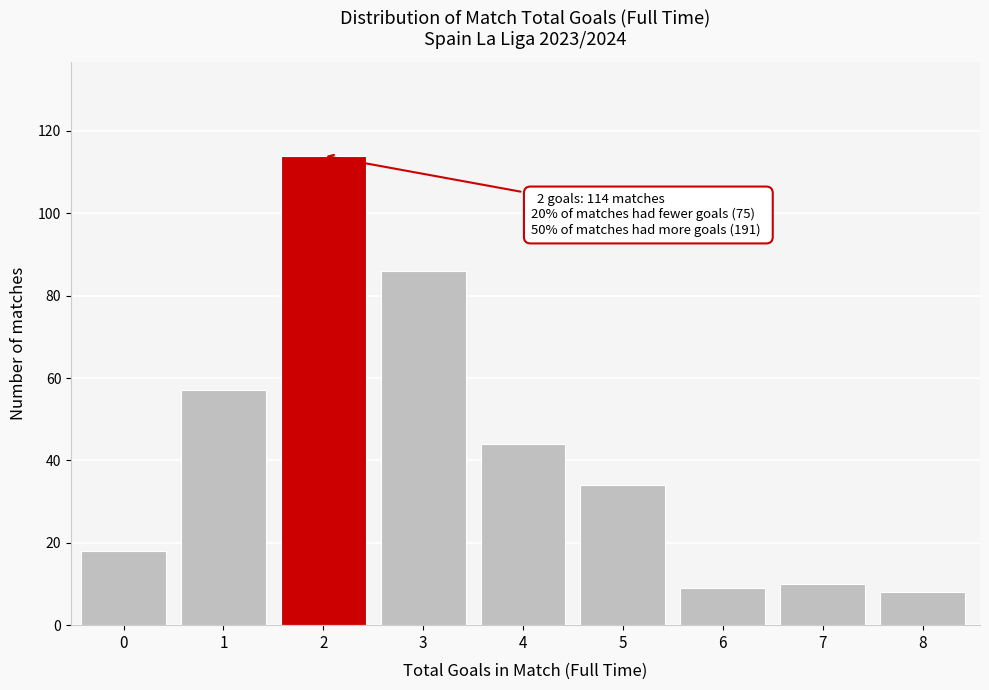

Reading left to right, transcribe all the data shown in this chart.

0=18	1=57	2=114	3=86	4=44	5=34	6=9	7=10	8=8